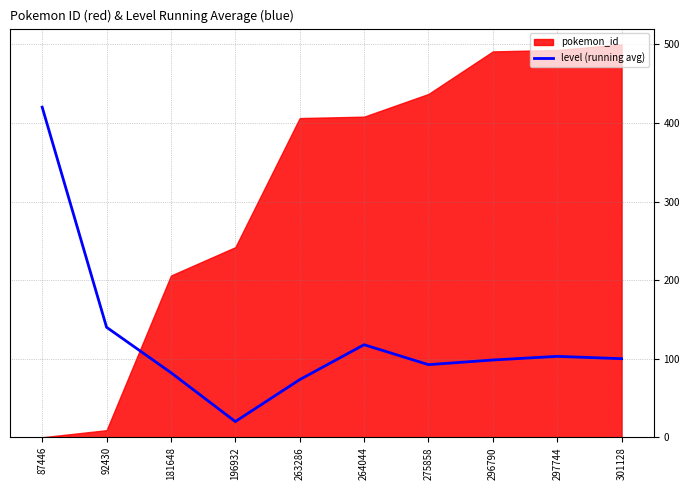

Approximately how many times larger is the value at 263286 compared to 264044?

0.6